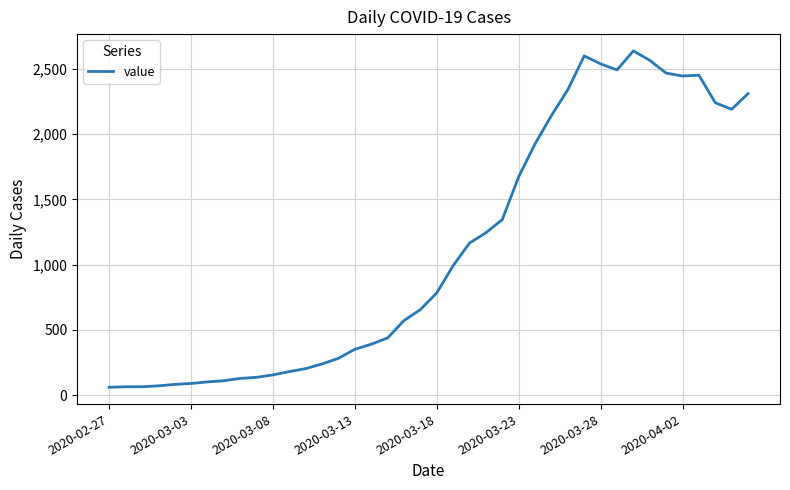

What is the minimum value shown in the chart?

61